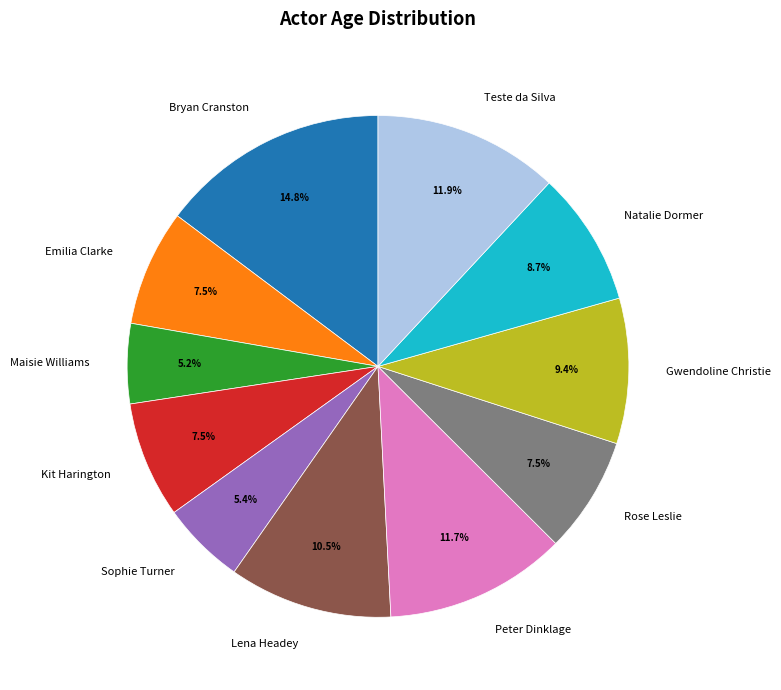

Count the number of slices in the pie.

11